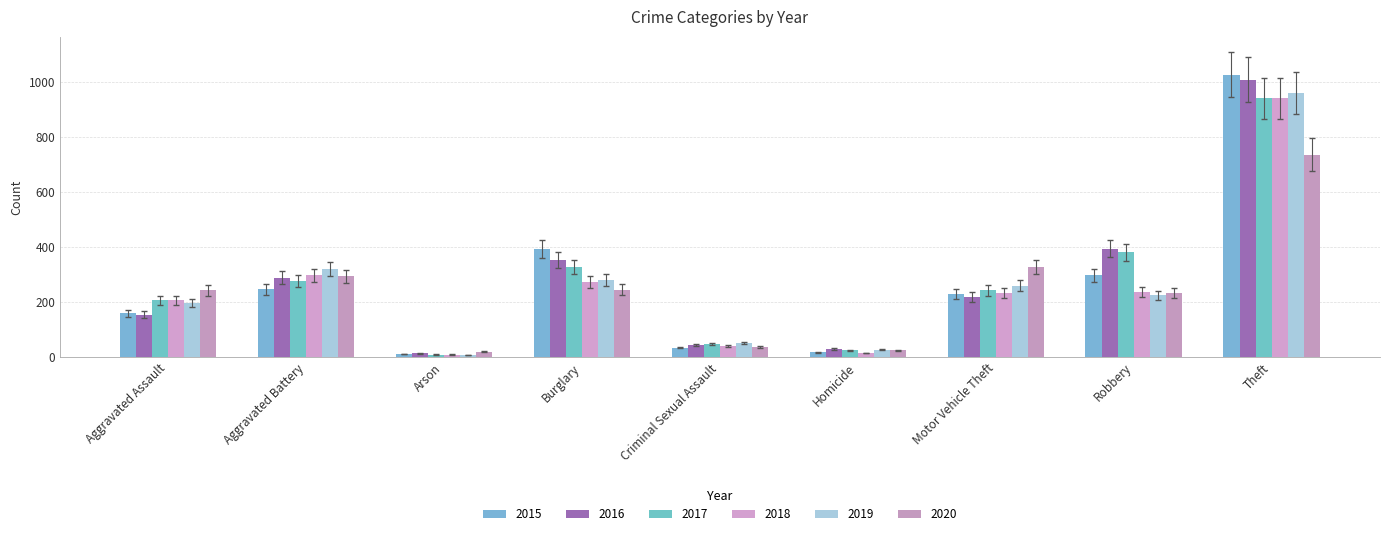

Is the value of 2019 at Aggravated Battery greater than the value of 2016 at Burglary?

No